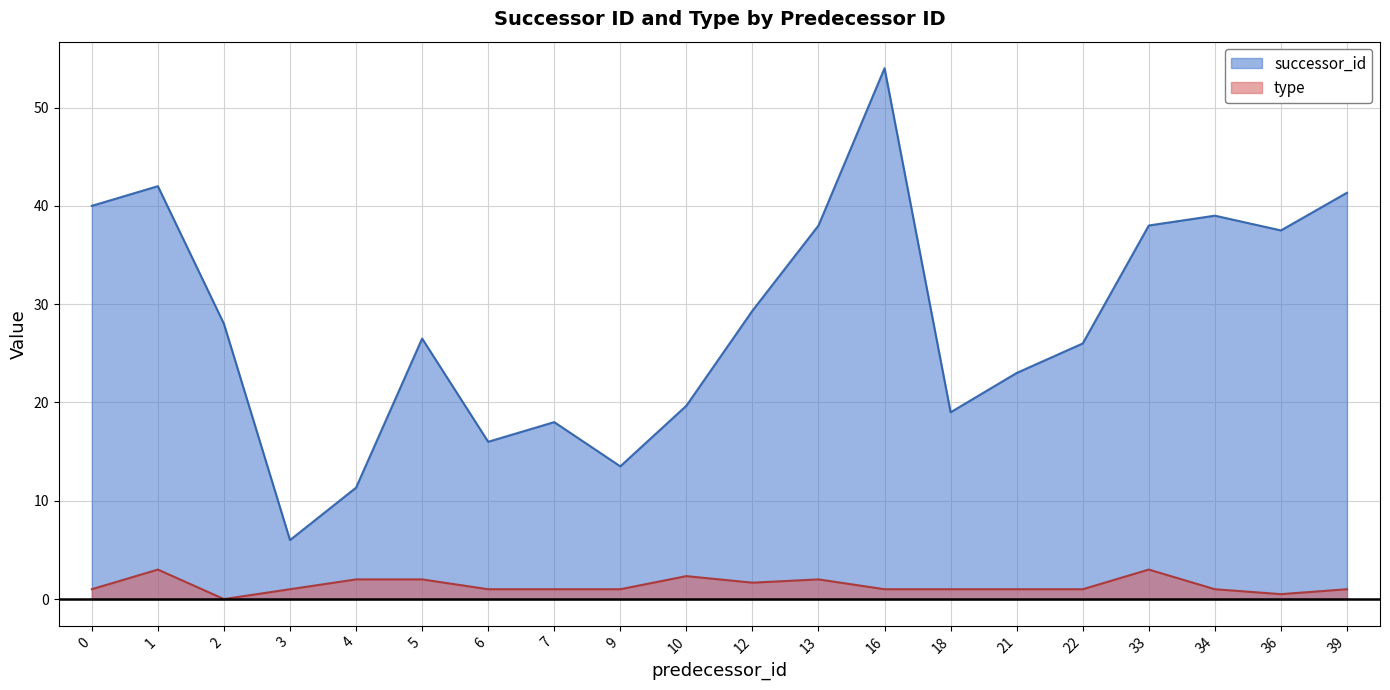

Which series has the widest spread of values?

successor_id